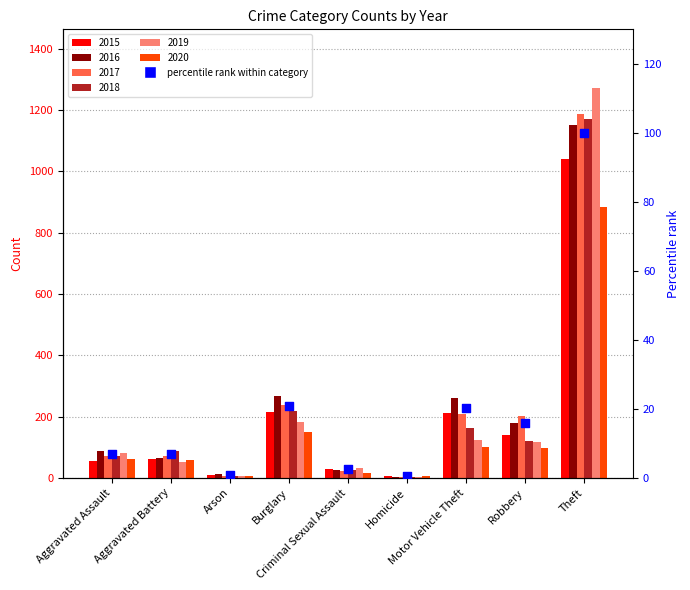

Which has a higher value, Robbery or Aggravated Assault?

Robbery